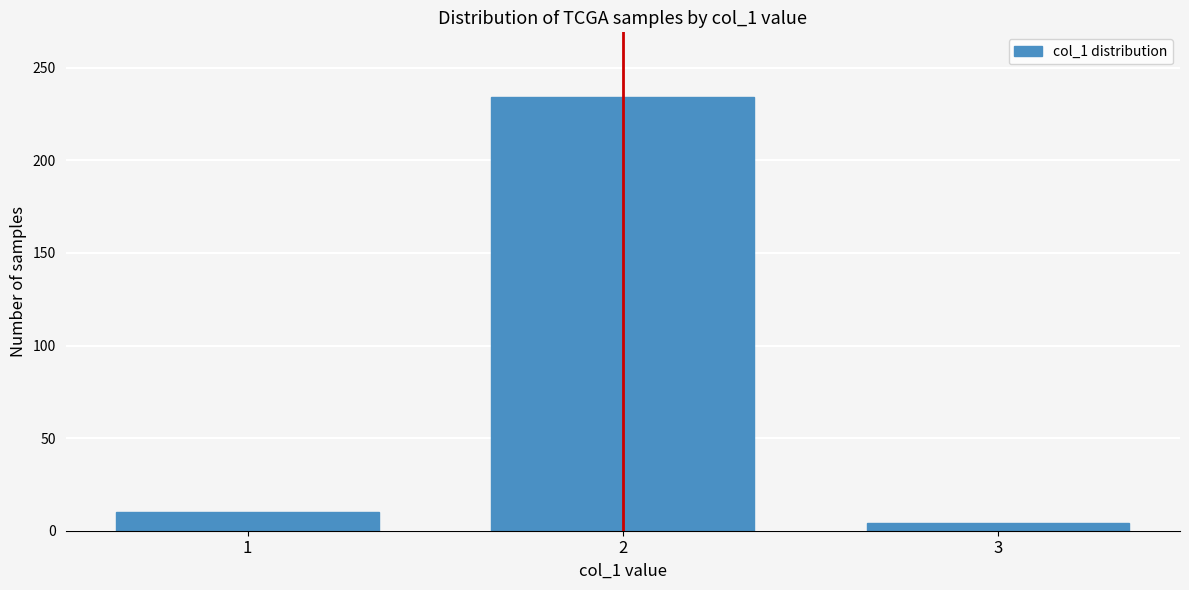

Reading left to right, transcribe all the data shown in this chart.

1=10	2=234	3=4